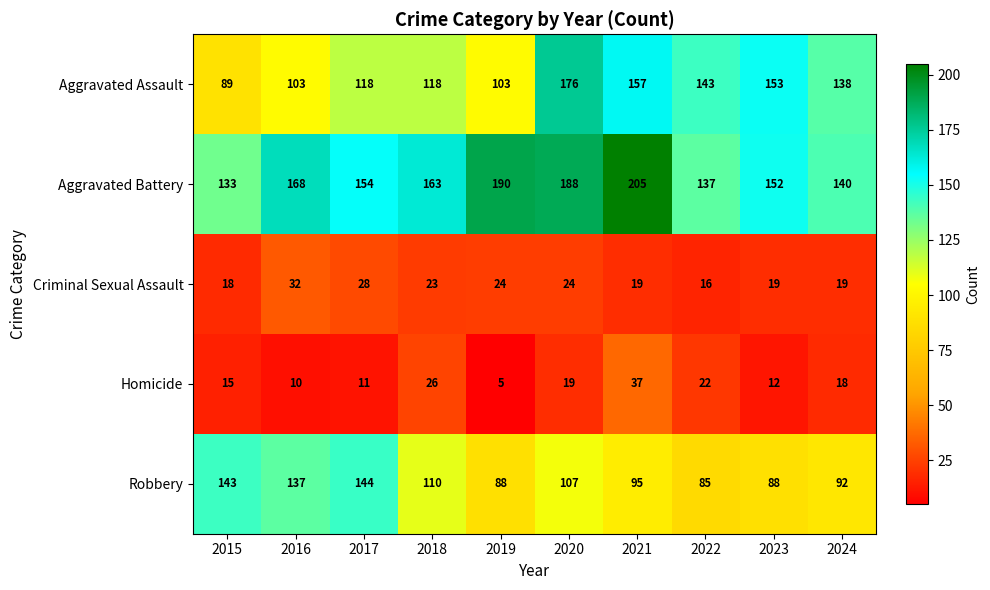

What is the difference between the highest and lowest values at 2019?

185